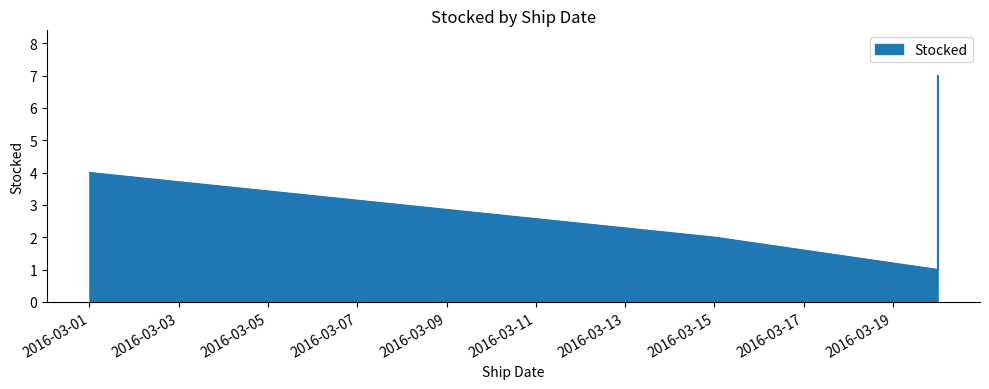

How many lines are shown in the chart?

1